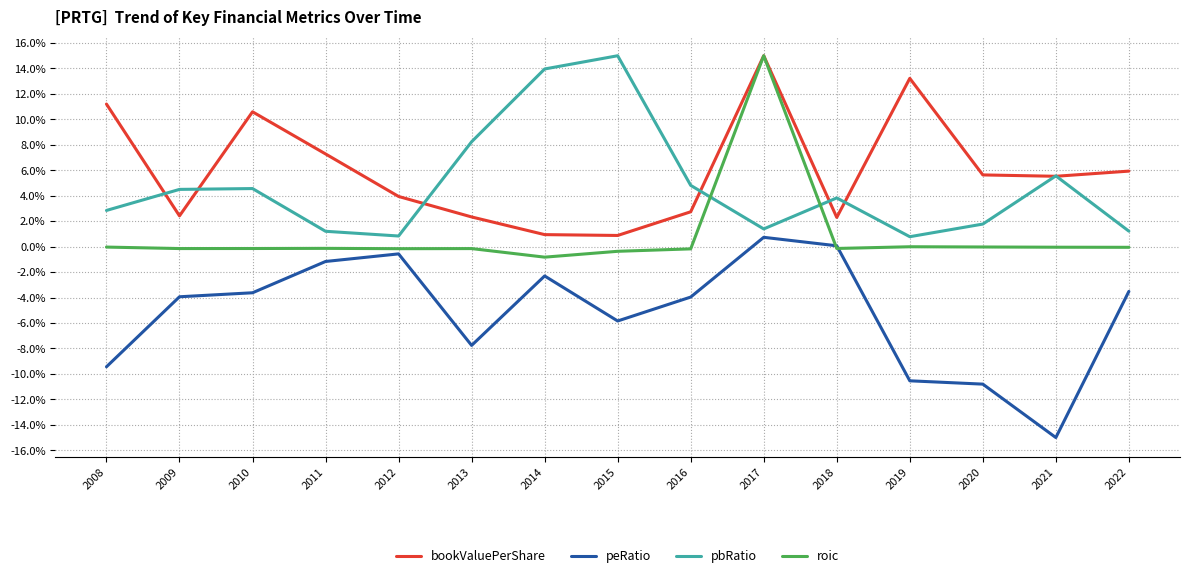

Is the value of peRatio at 2022 greater than the value of roic at 2020?

No